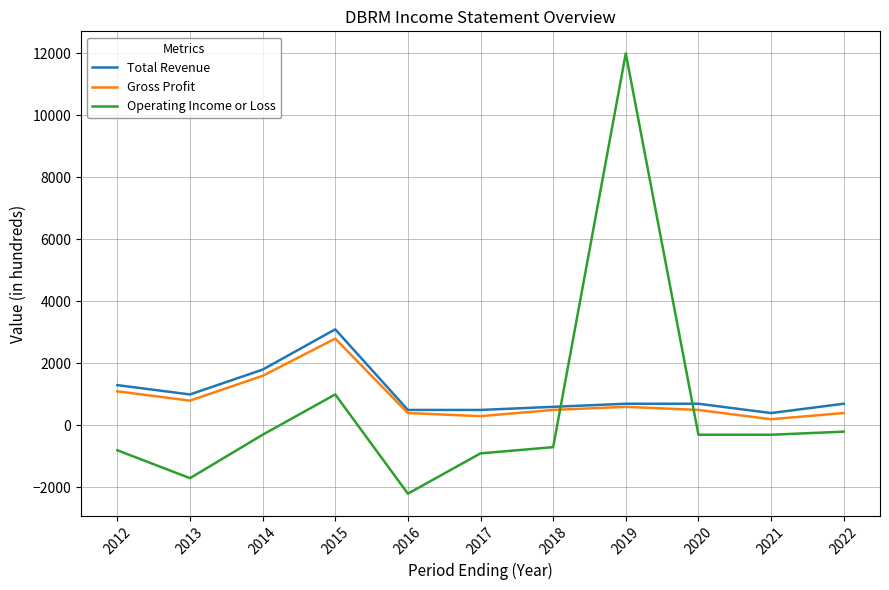

At which category does the chart reach its minimum across all series?

2016